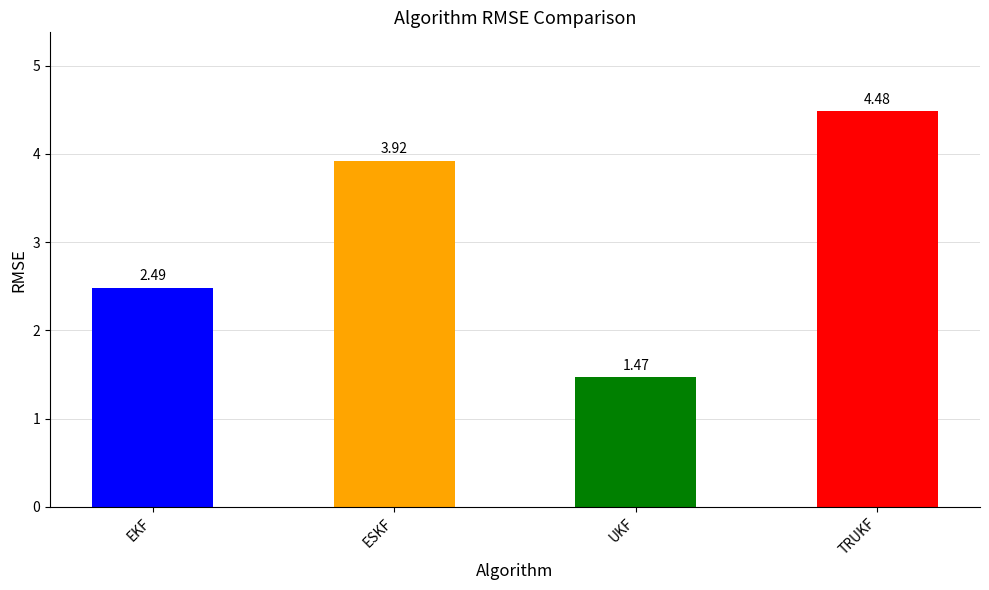

How many series are shown in this chart?

1